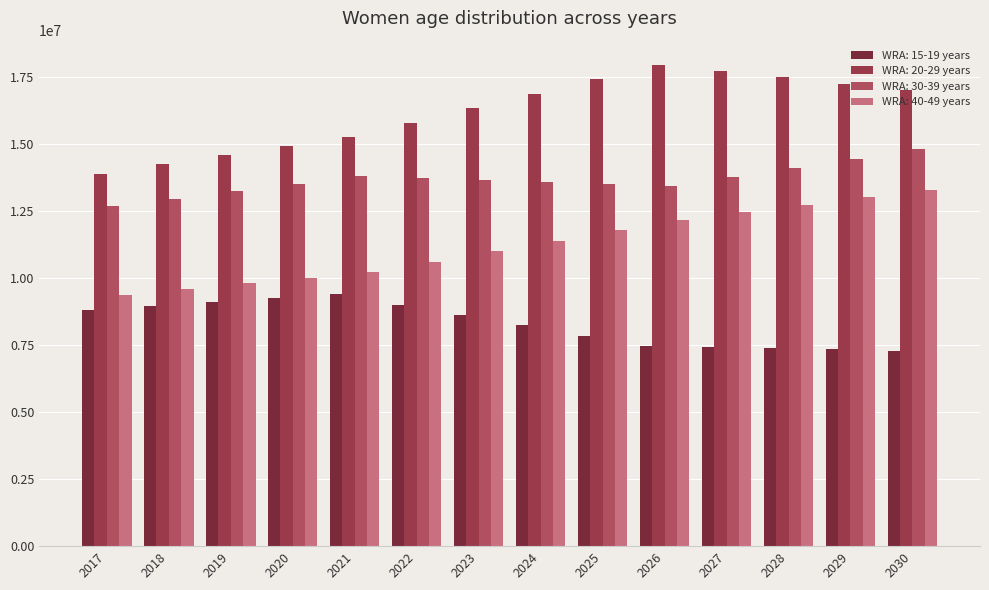

List the series in order of their peak value, highest first.

WRA: 20-29 years, WRA: 30-39 years, WRA: 40-49 years, WRA: 15-19 years